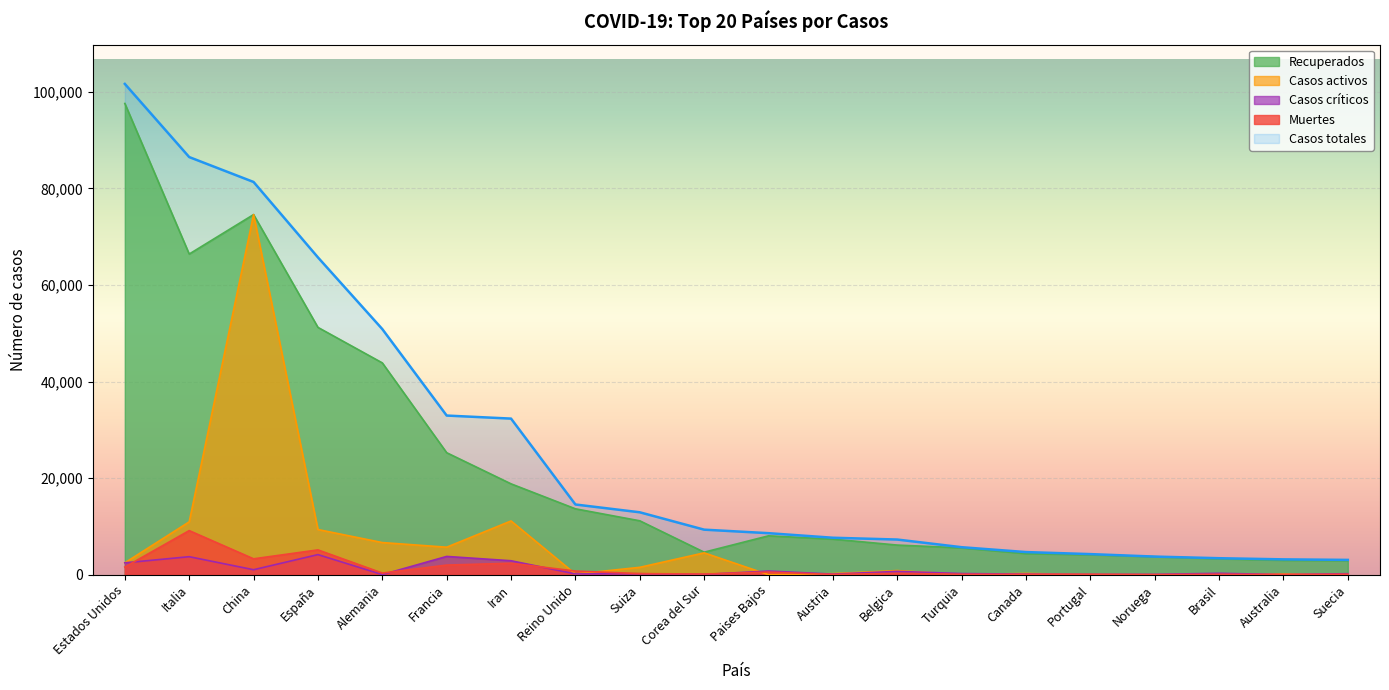

What is the sum of the Casos activos values at Iran and Corea del Sur?

15661